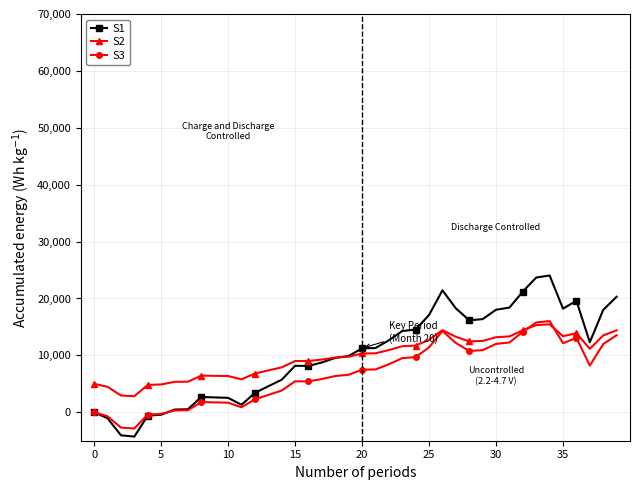

How many lines are shown in the chart?

3